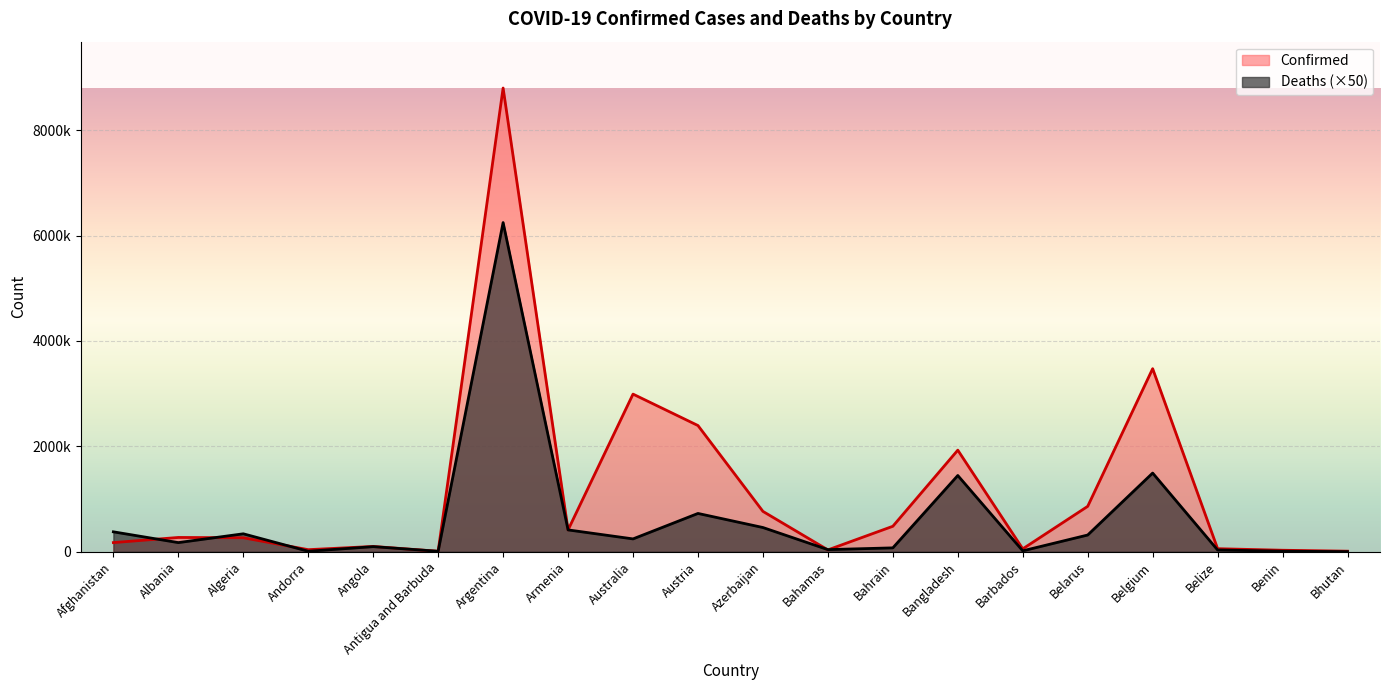

What is the lowest value of the Deaths series?

250